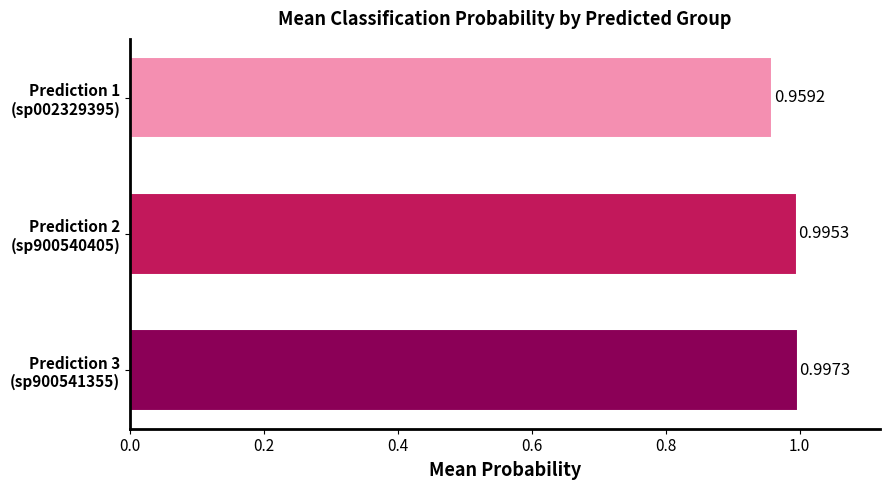

What is the sum of all values?

3.0